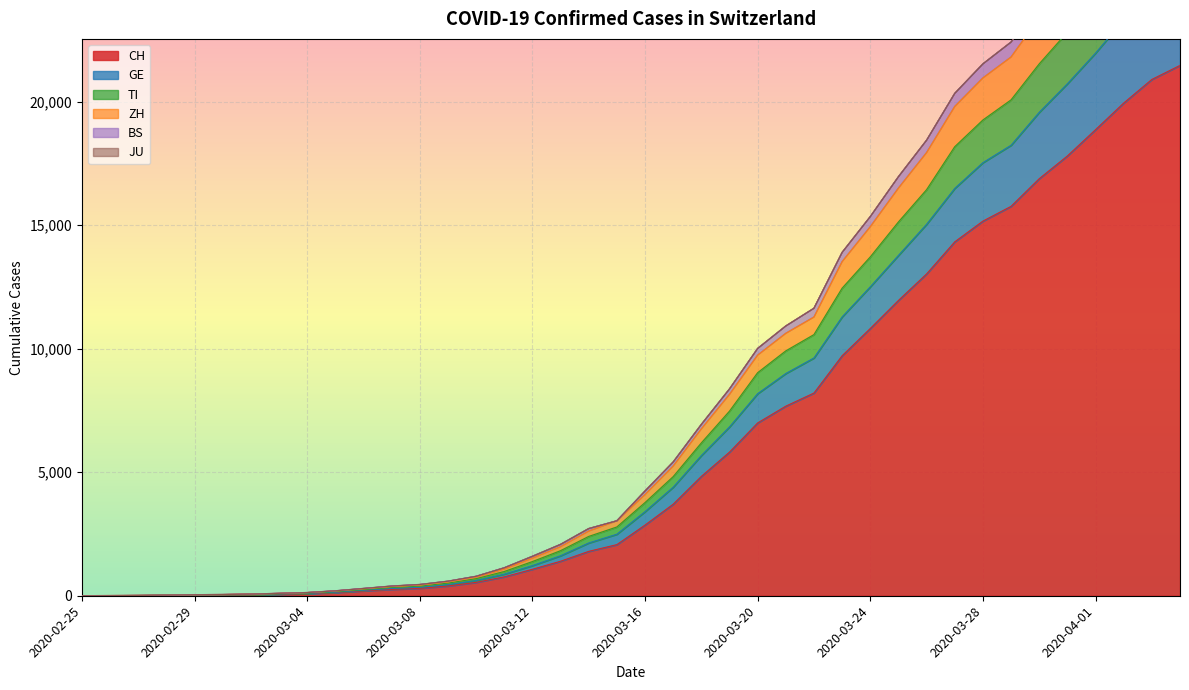

What is the value of the CH point at the 19th from the left?

1797